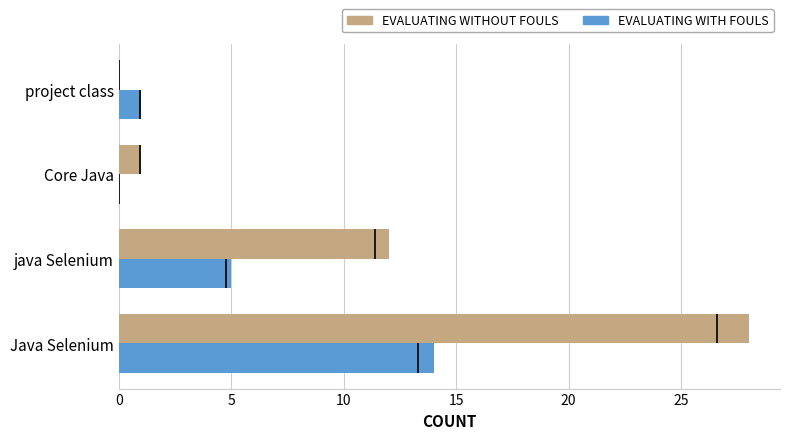

Rank the series by their average value, from lowest to highest.

EVALUATING WITH FOULS, EVALUATING WITHOUT FOULS